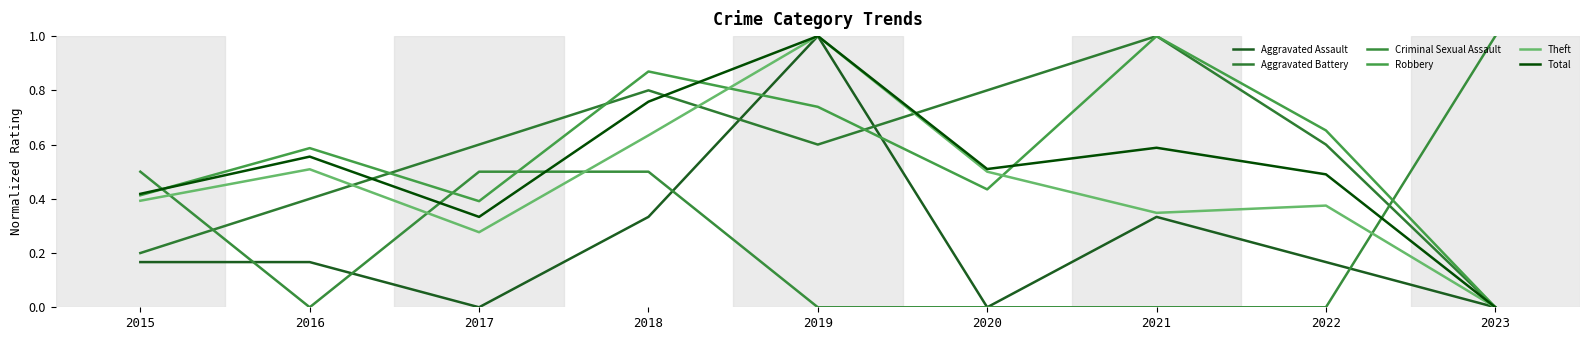

What is the total value across all series at 2016?

2.2